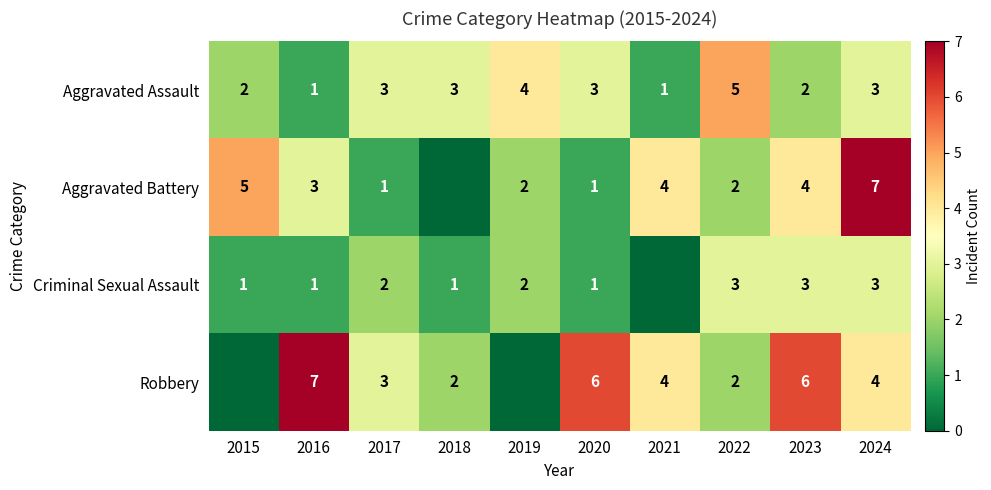

The value of Aggravated Battery at 2017 is 1. True or false?

True